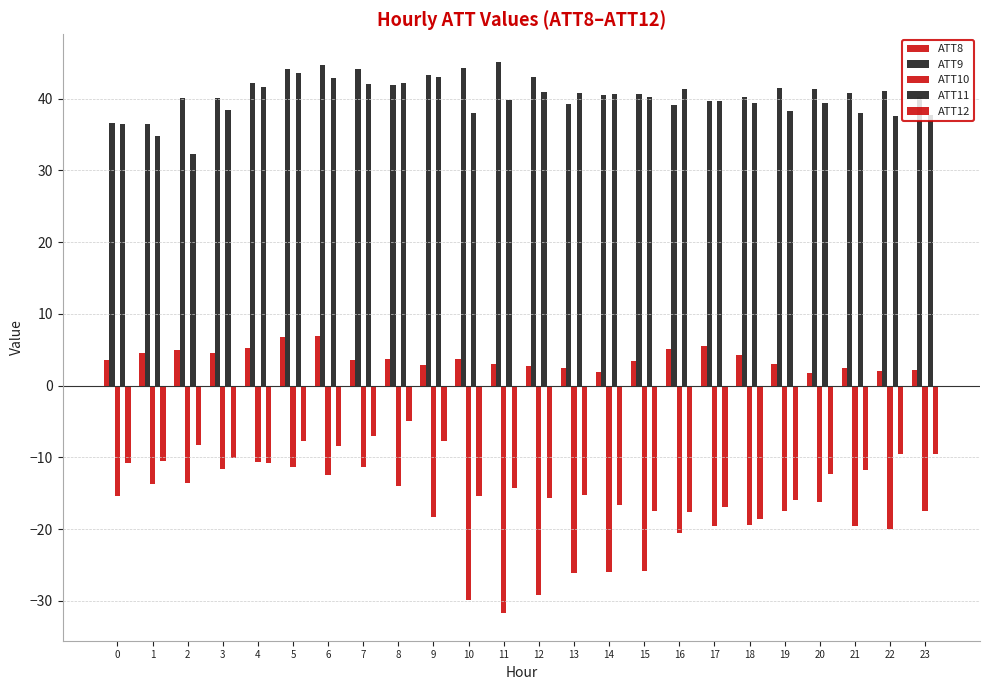

How many bars are there in total?

120